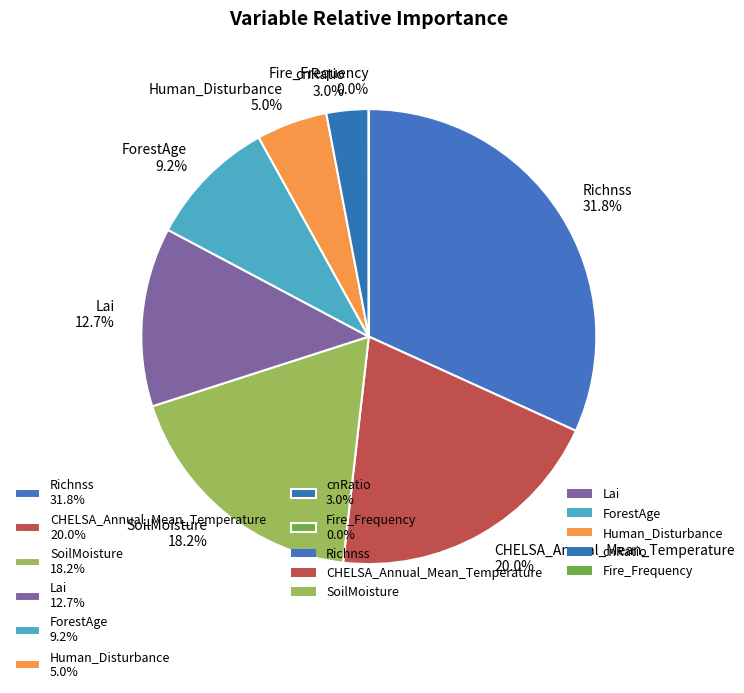

Do Richnss 31.8% and CHELSA_Annual_Mean_Temperature 20.0% together represent more than half of the pie?

Yes